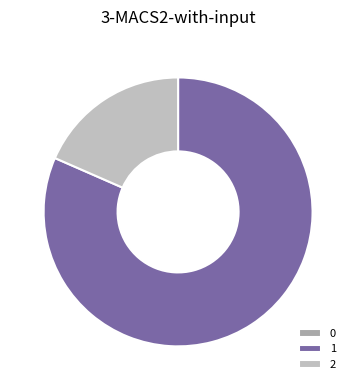

How many slices are in this pie chart?

3